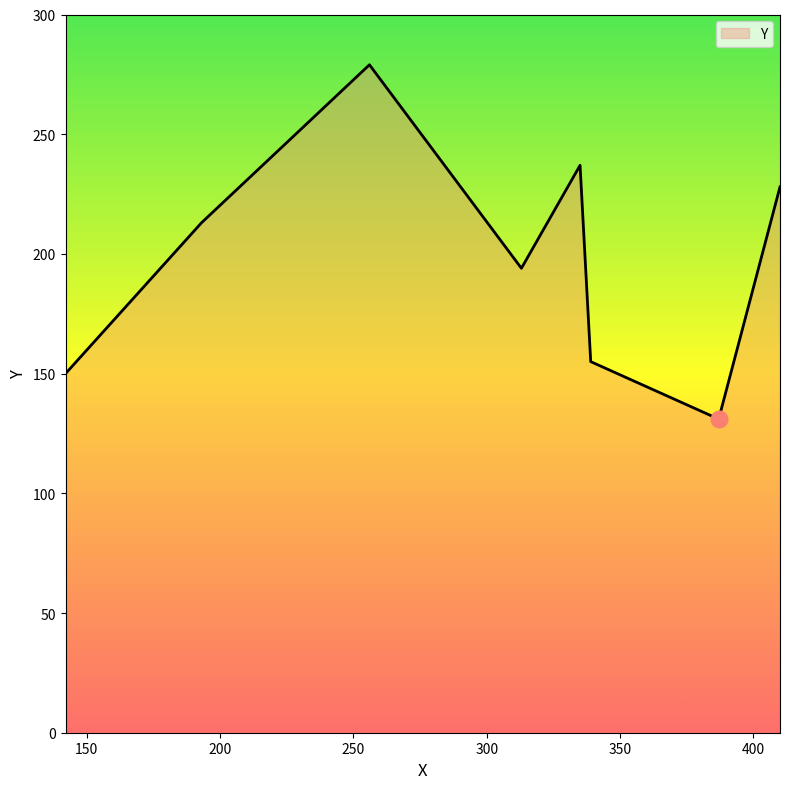

What is the minimum value shown in the chart?

131